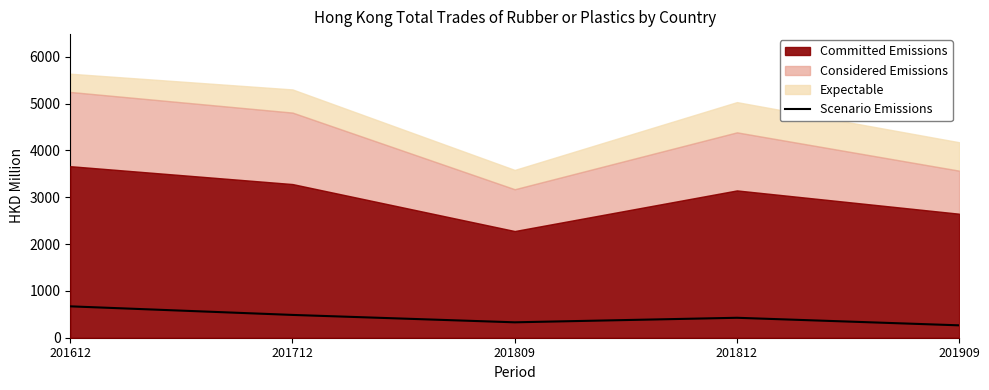

Which category has the highest value in the Scenario Emissions series?

201612